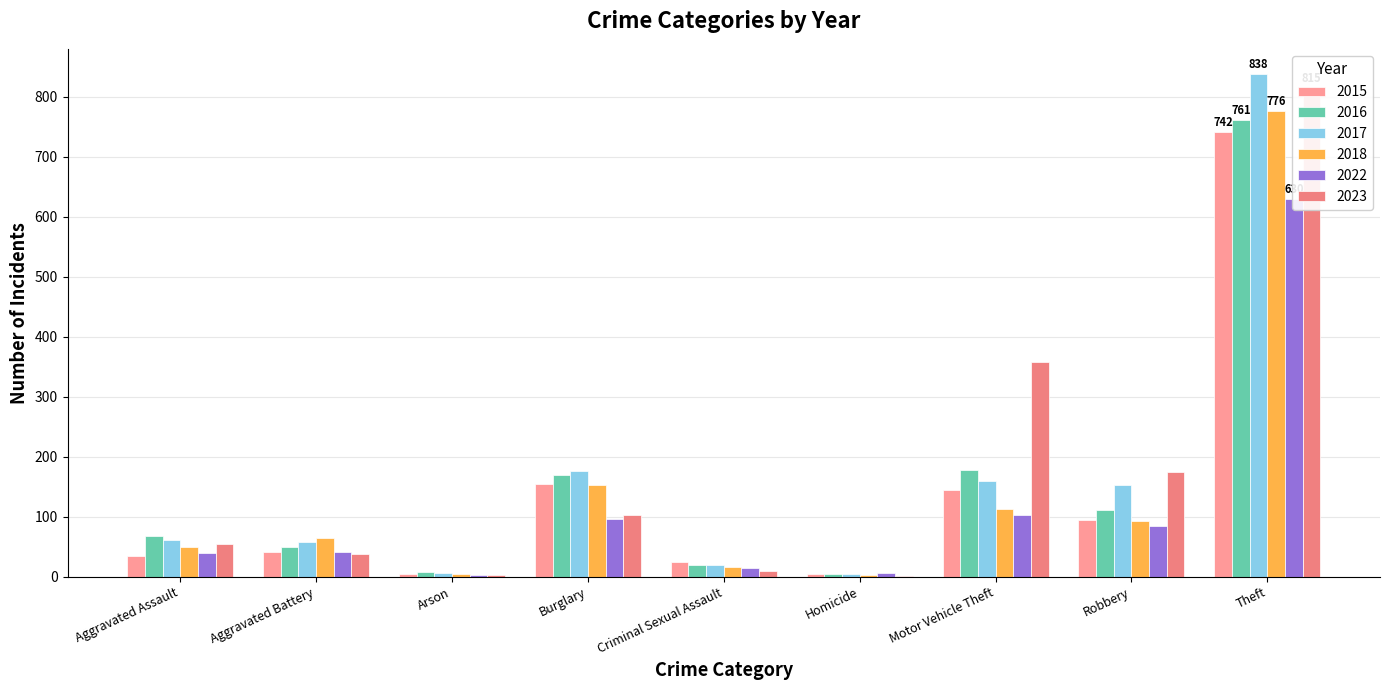

Which label corresponds to the smallest value in the chart?

Homicide